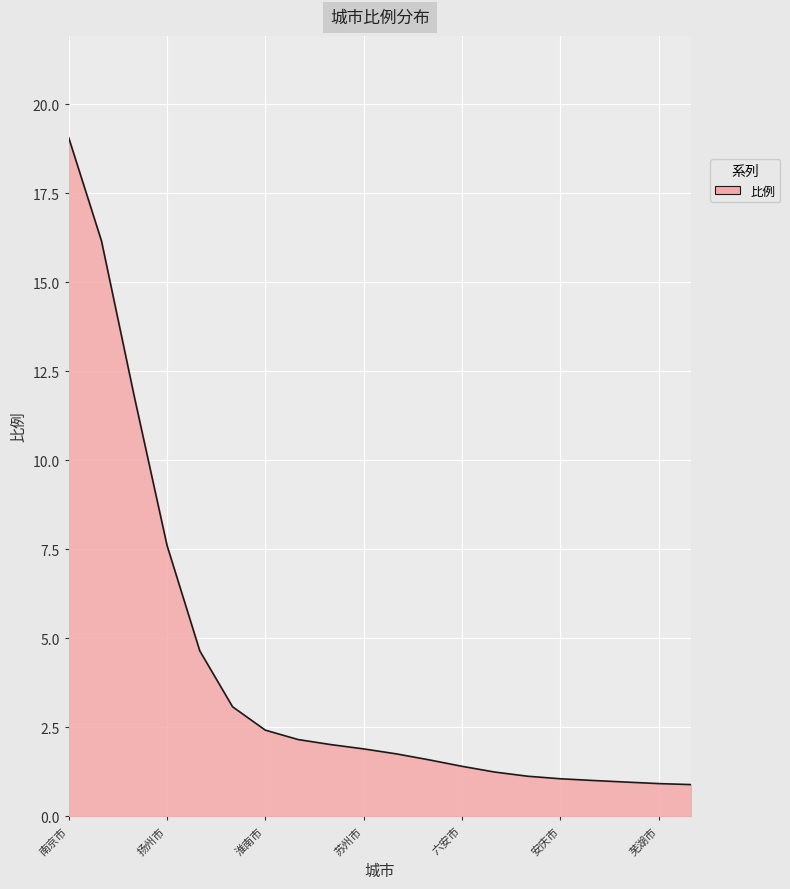

What is the greatest value displayed?

19.1